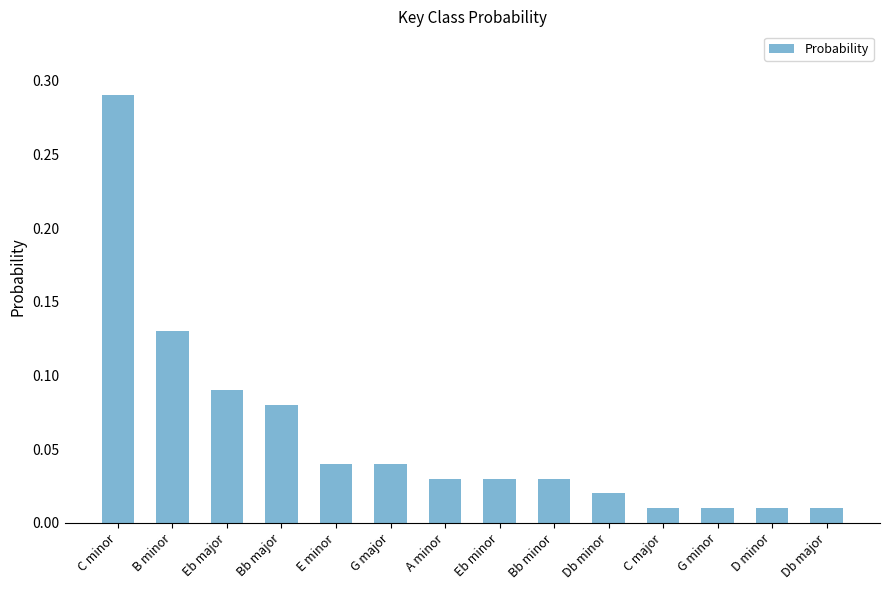

What is the label of the 11th bar from the right?

Bb major